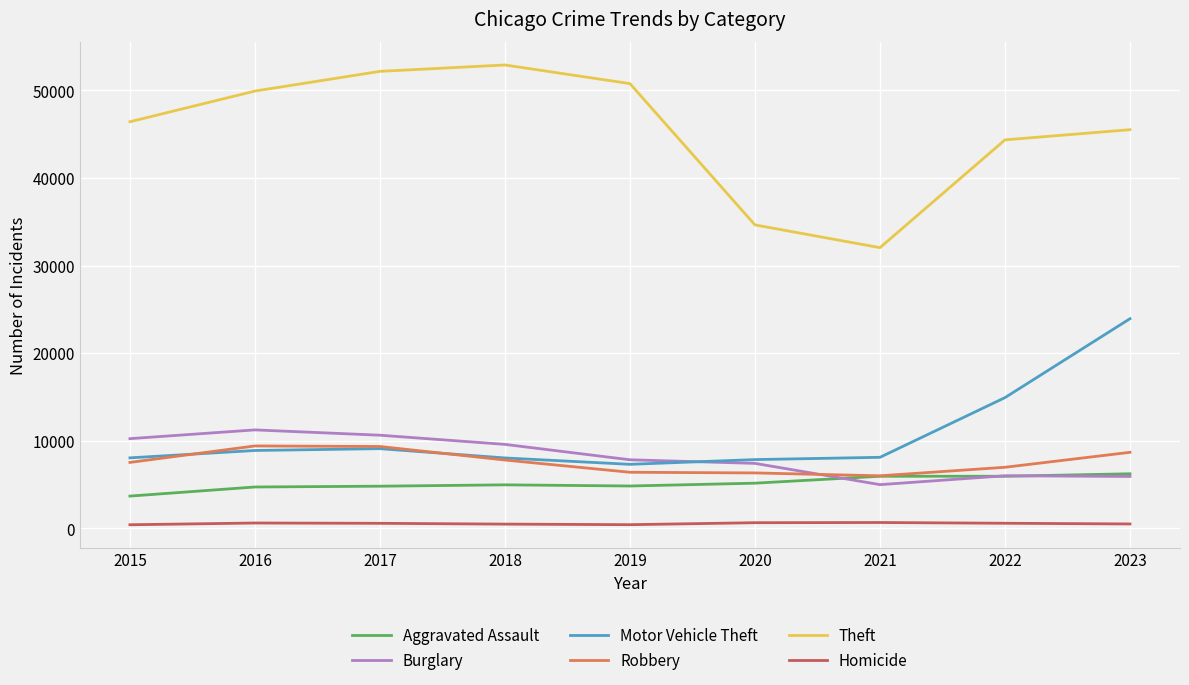

What value does the Burglary series have at 2015?

10247